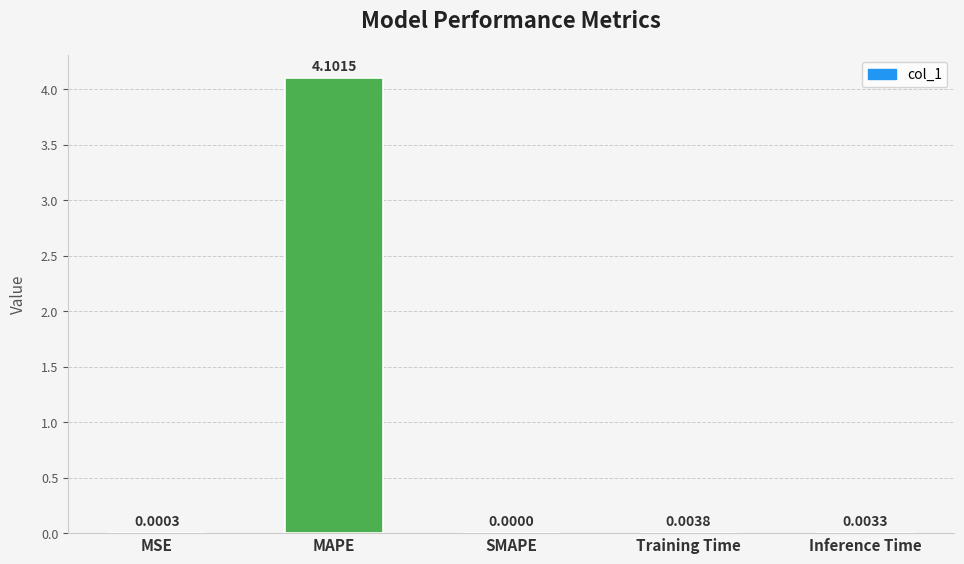

Between MSE and Training Time, which is larger?

Training Time